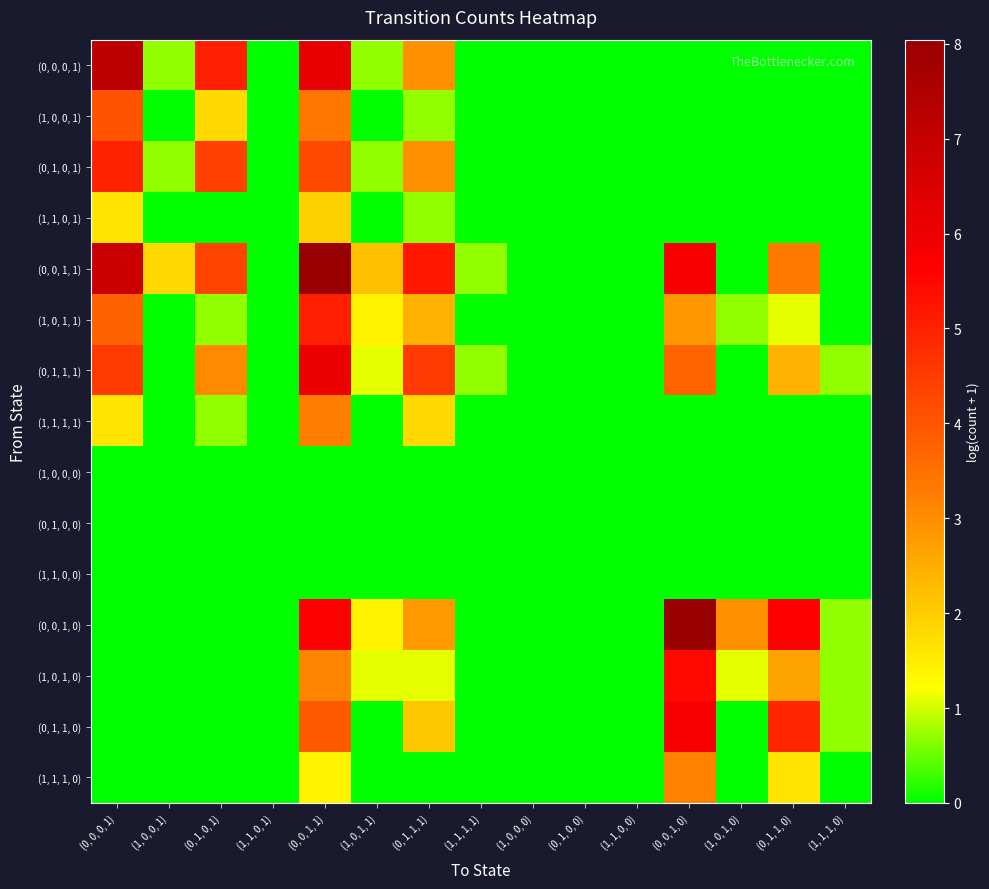

List the series in order of their peak value, highest first.

(0, 0, 1, 1), (0, 0, 1, 0), (0, 0, 0, 1), (0, 1, 1, 1), (0, 1, 1, 0), (1, 0, 1, 0), (1, 0, 1, 1), (0, 1, 0, 1), (1, 0, 0, 1), (1, 1, 1, 1), (1, 1, 1, 0), (1, 1, 0, 1), (1, 0, 0, 0), (0, 1, 0, 0), (1, 1, 0, 0)